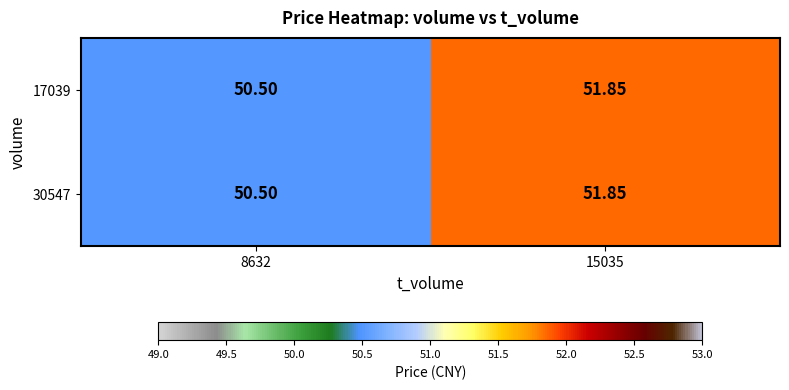

Reading left to right, what are all the values shown in this chart?

17039: 8632=50.5	15035=51.9
30547: 8632=50.5	15035=51.9